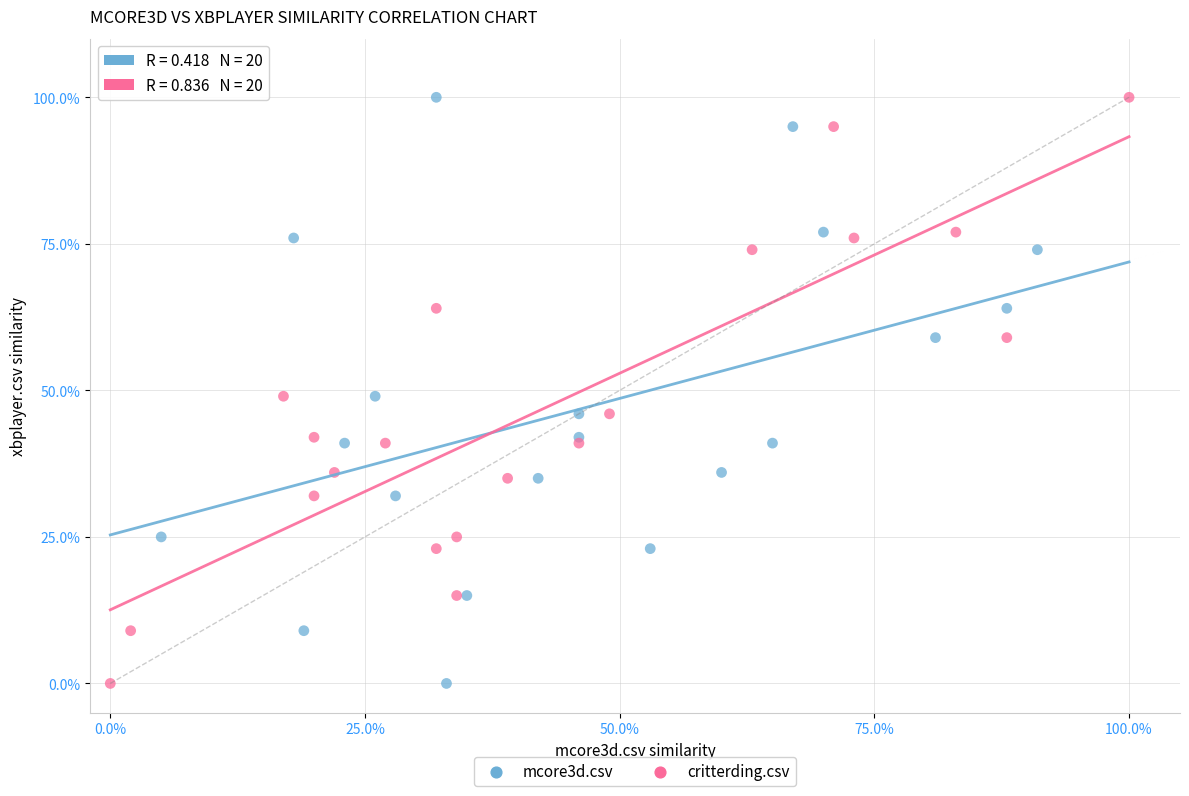

What are all the series names shown in the legend?

mcore3d.csv, critterding.csv